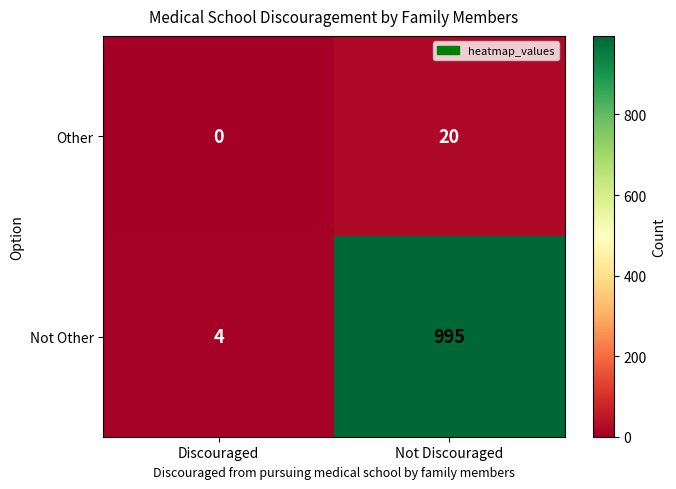

Is it true that Other equals 6 at Discouraged?

False